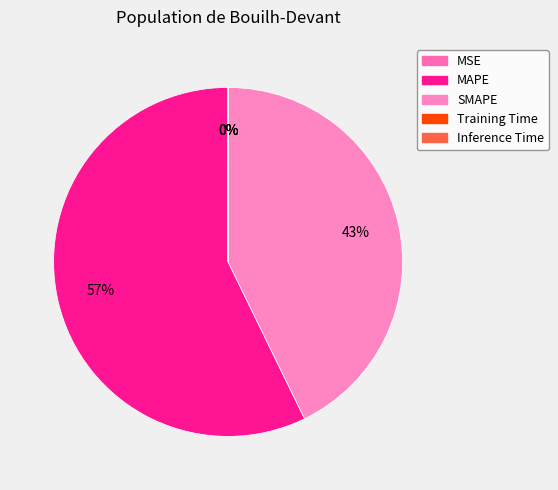

Between MSE and Inference Time, which is larger?

Inference Time